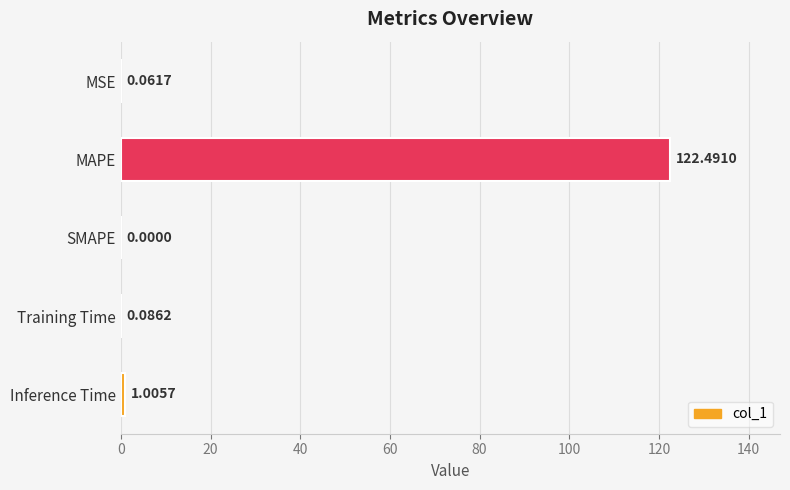

Are the bars horizontal?

Yes